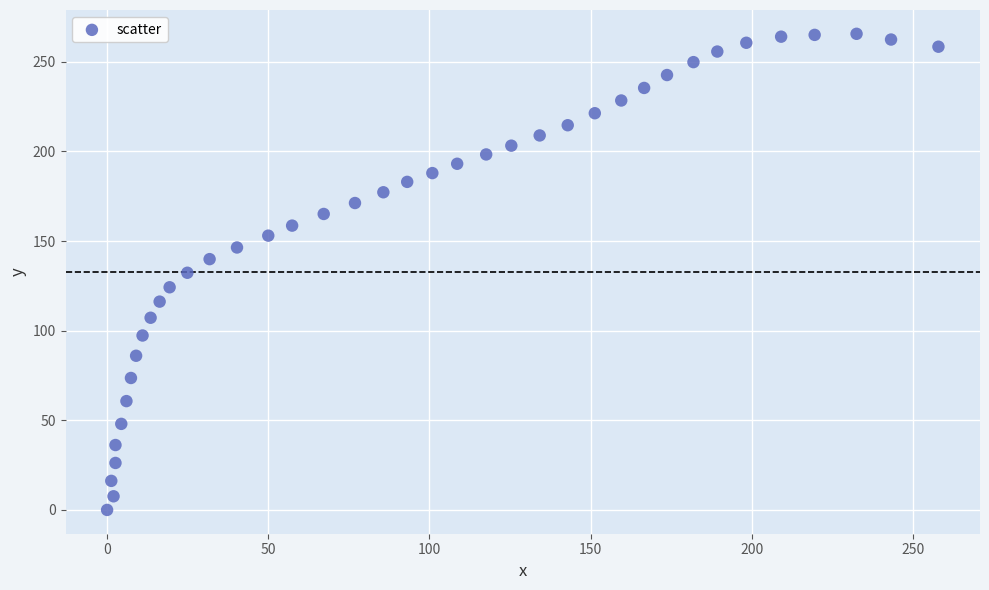

What is the range of Y values (max minus min)?

265.6